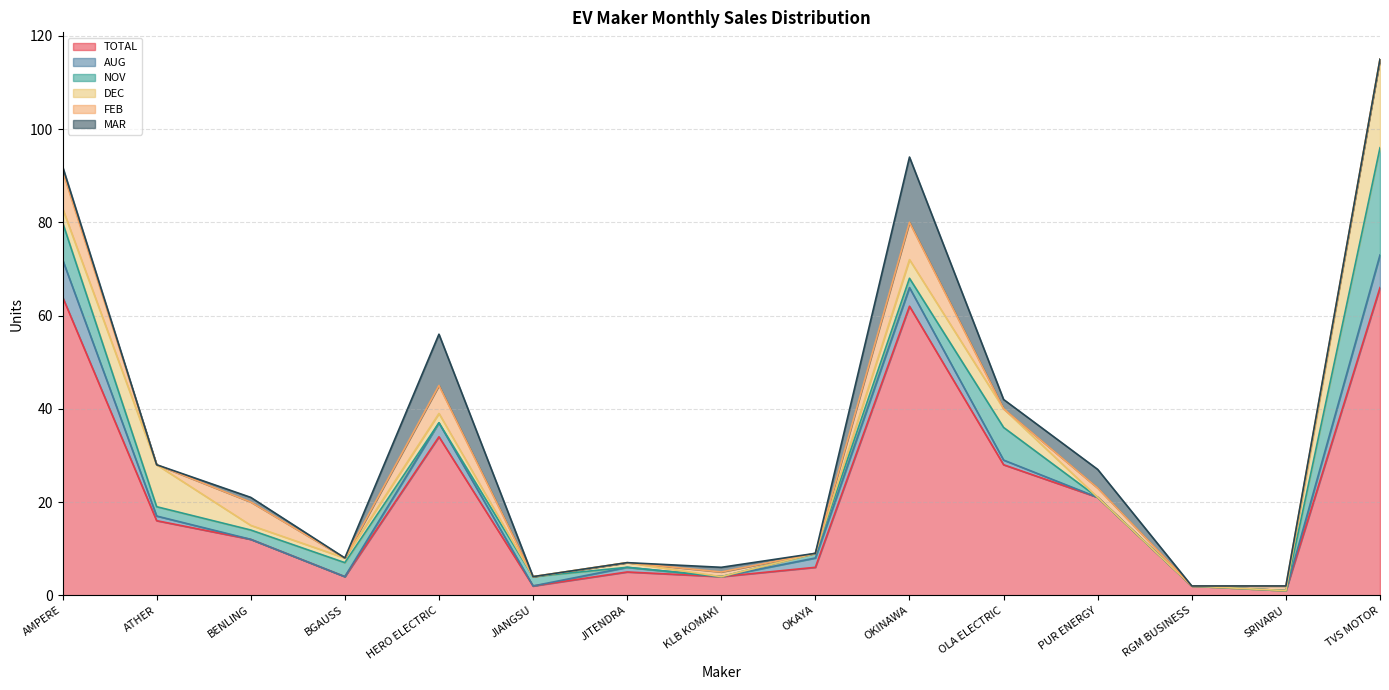

Between OKINAWA and AMPERE, which is larger?

AMPERE